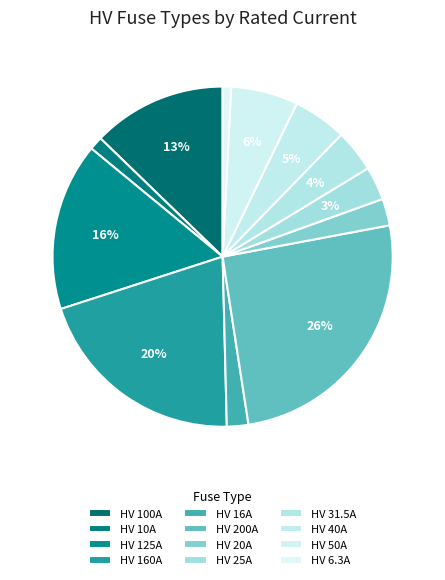

The HV 100A slice represents 22% of the pie. True or false?

False